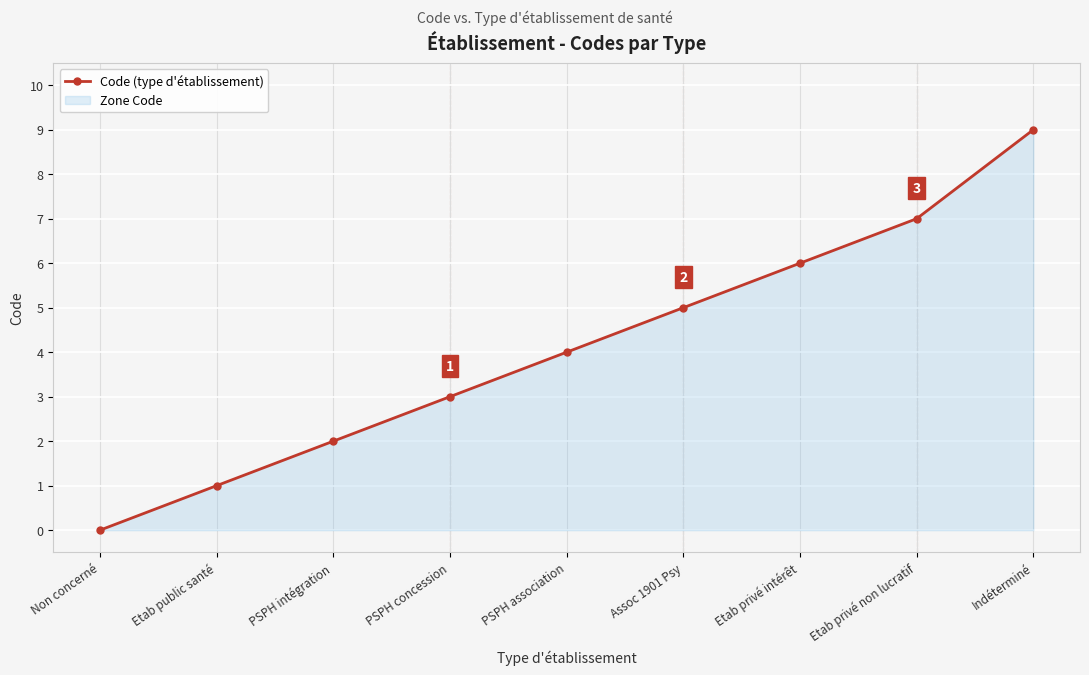

Rank the categories by value from lowest to highest.

Non concerné, Etab public santé, PSPH intégration, PSPH concession, PSPH association, Assoc 1901 Psy, Etab privé intérêt, Etab privé non lucratif, Indéterminé